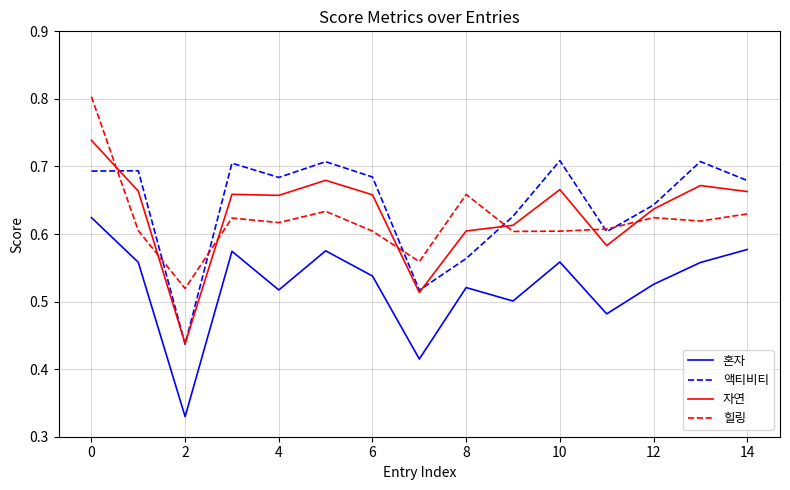

List the series in order of their peak value, lowest first.

혼자, 액티비티, 자연, 힐링